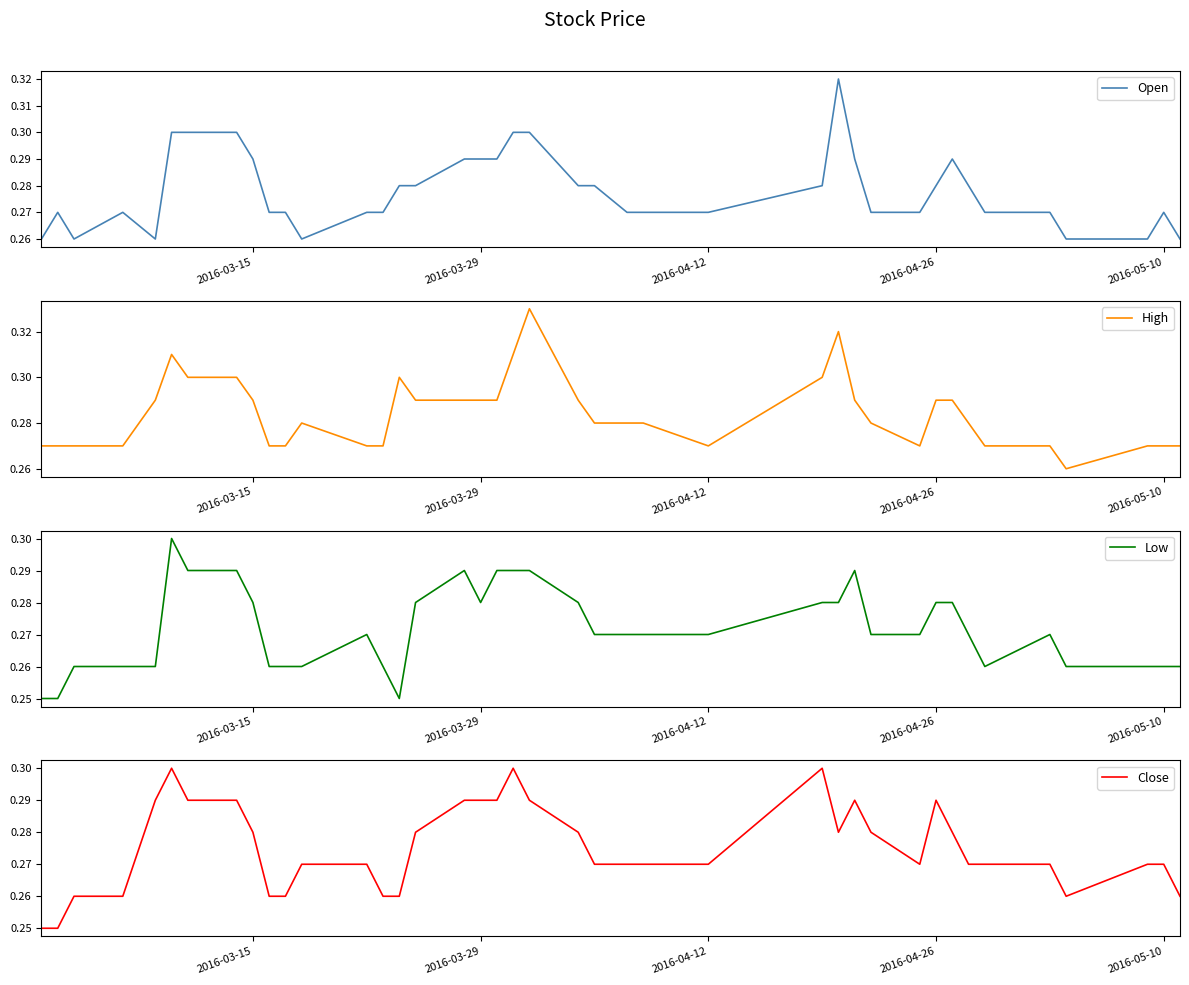

What is the sum of all Open values?

11.1